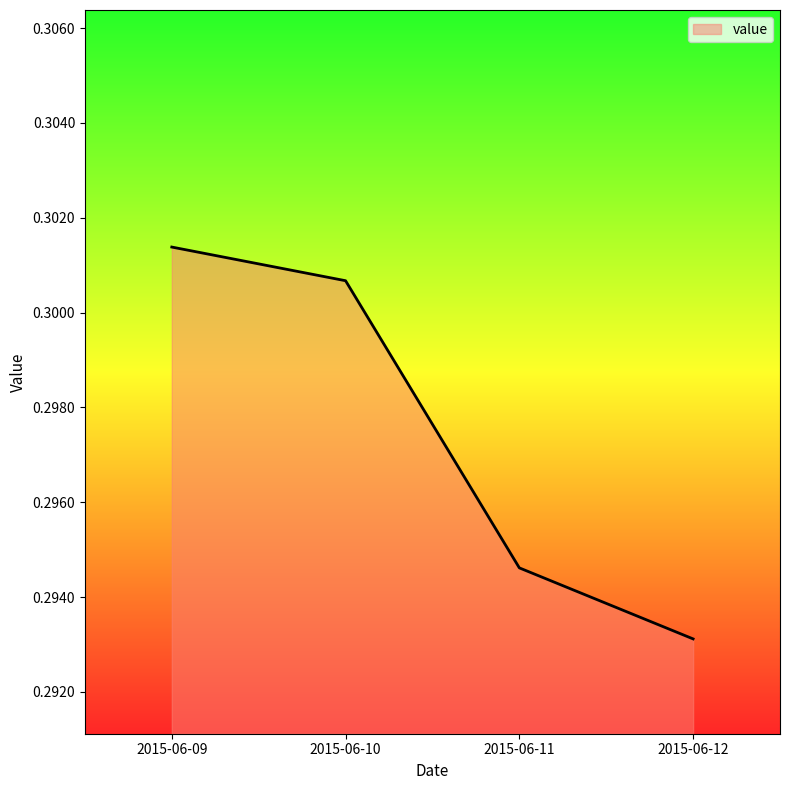

Which label corresponds to the smallest value in the chart?

2015-06-12